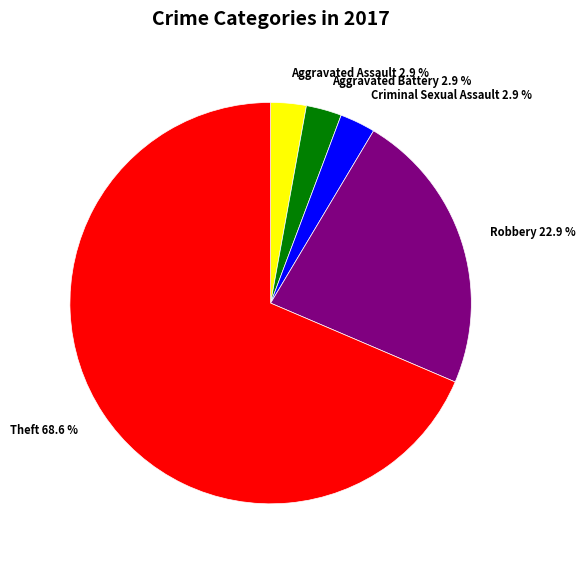

What is the largest slice in the pie chart?

Theft 68.6 %